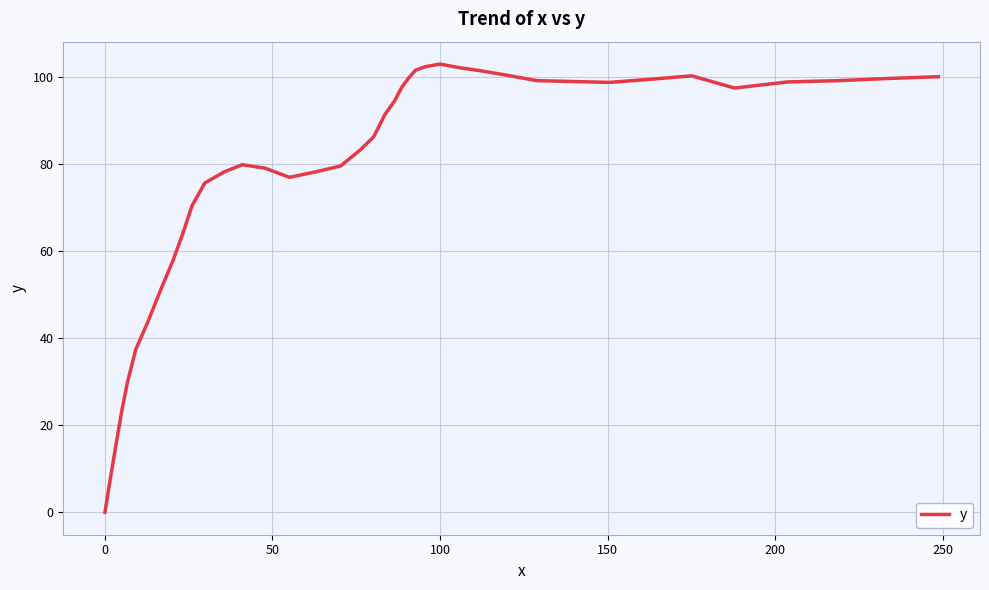

What is the maximum value shown in the chart?

102.9